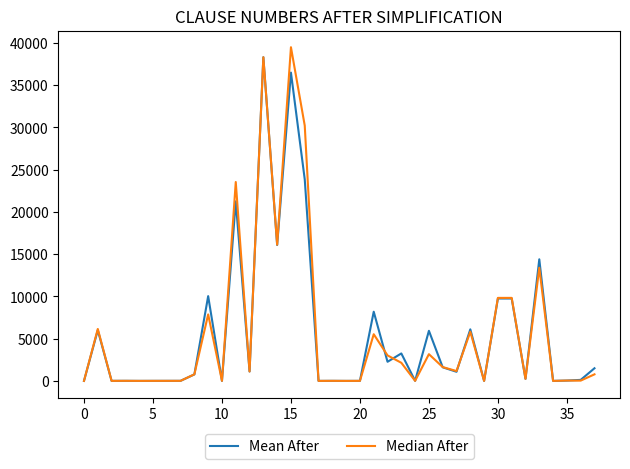

What is the greatest value displayed?

39473.0